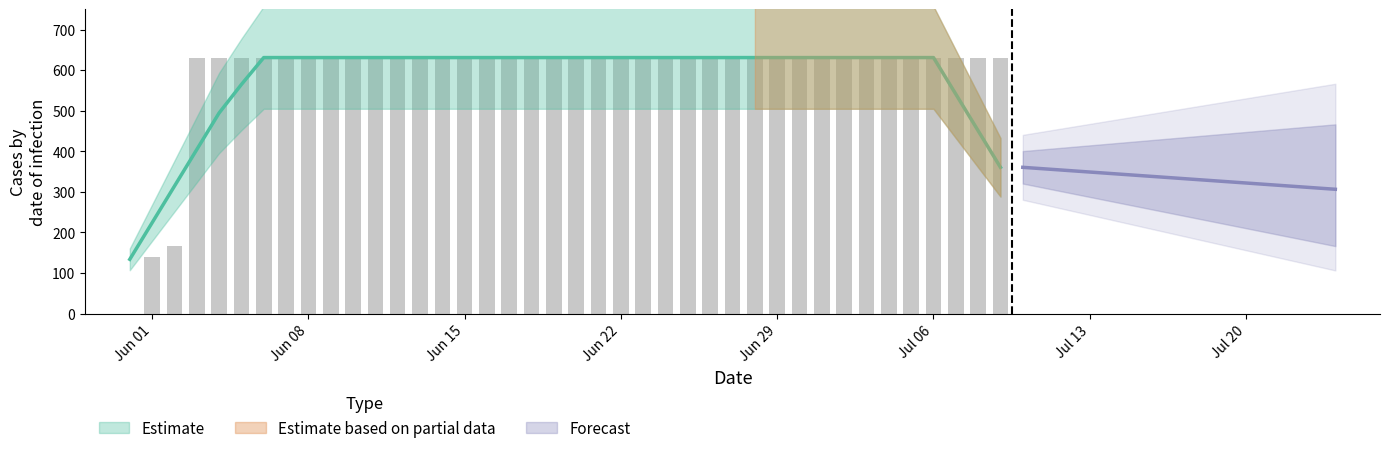

Reading right to left, what are all the values shown in this chart?

631	631	631	631	631	631	631	631	631	631	631	631	631	631	631	631	631	631	631	631	631	631	631	631	631	631	631	631	631	631	631	631	631	631	631	631	631	167	139	0